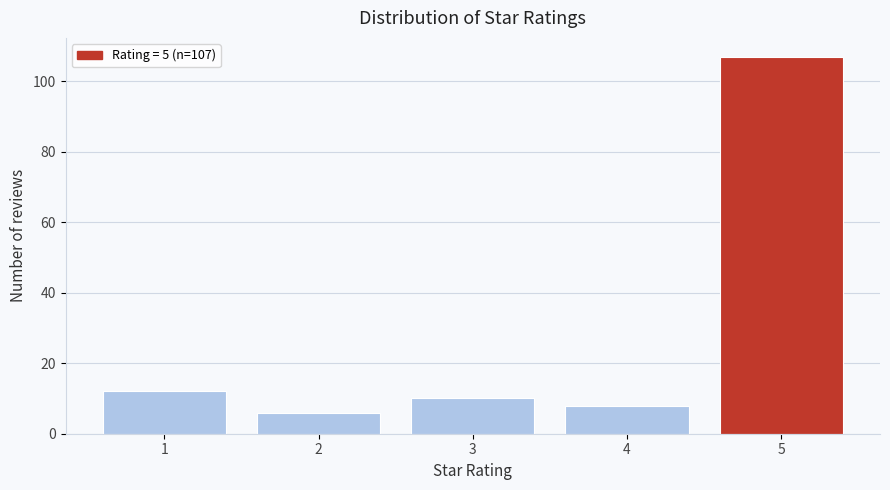

Reading right to left, transcribe all the data shown in this chart.

107	8	10	6	12